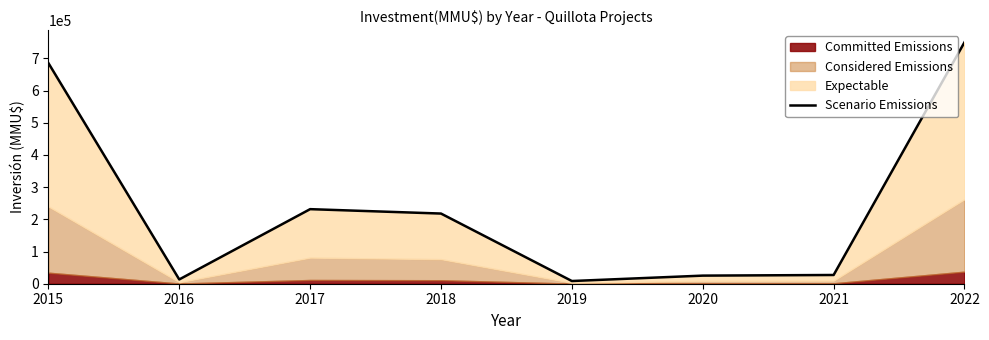

How many lines are shown in the chart?

1